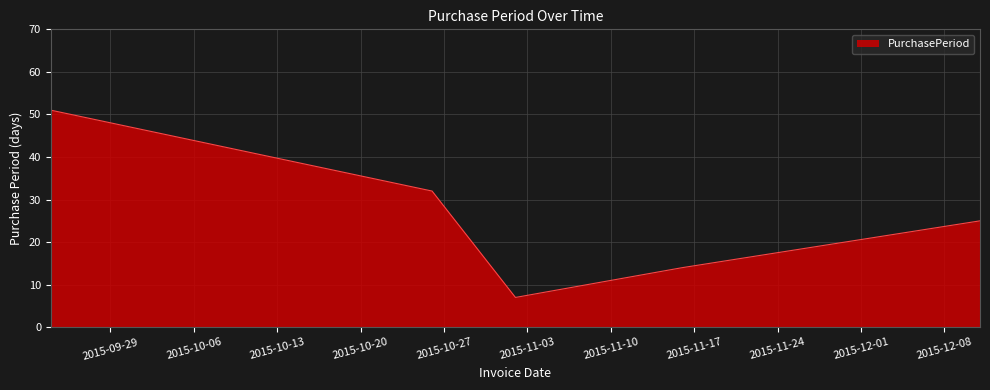

True or false: the data has more than 1 interior local peaks.

False